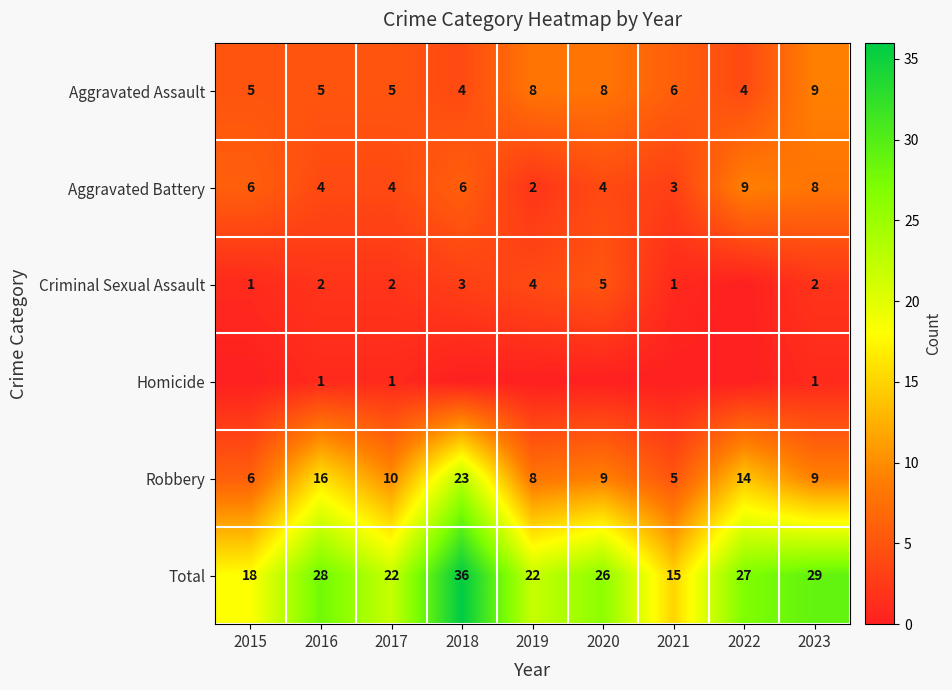

At which category is the sum across all series the highest?

2018